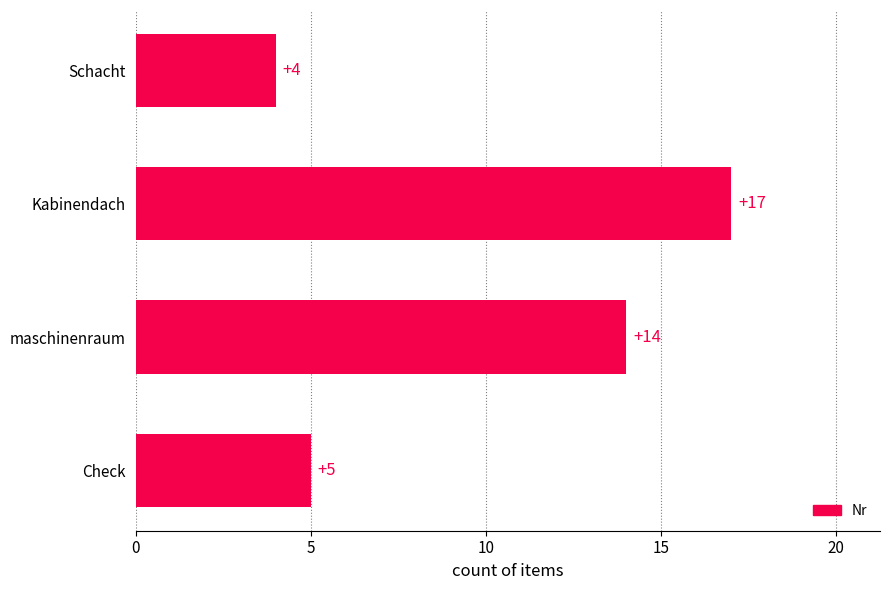

Which label corresponds to the largest value in the chart?

Kabinendach